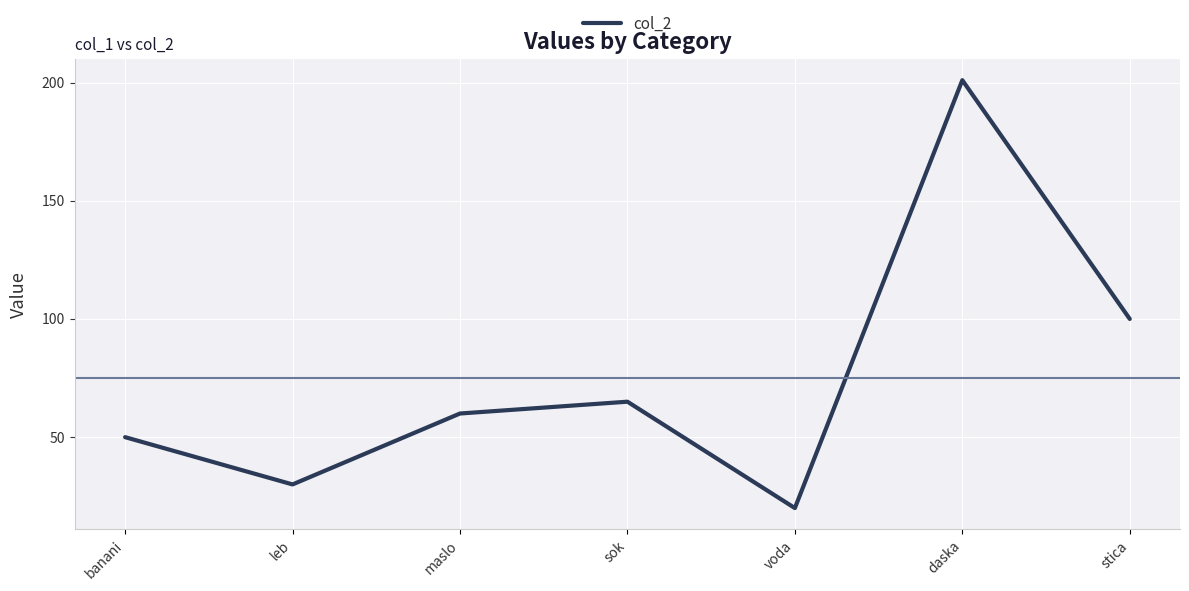

How many interior local peaks (higher than both neighbors) does the data have?

2